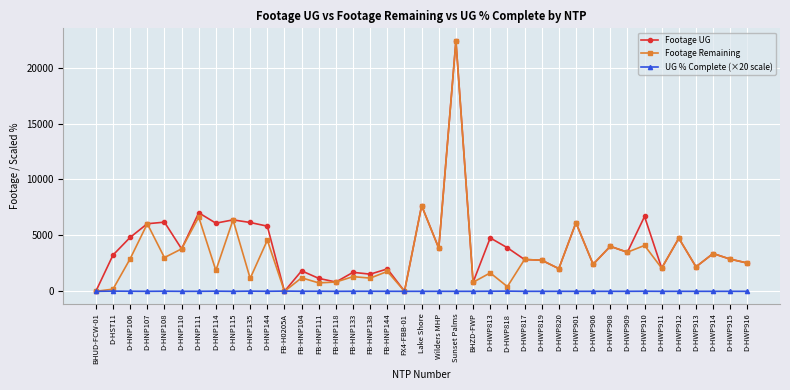

At which category is the sum across all series the highest?

Sunset Palms